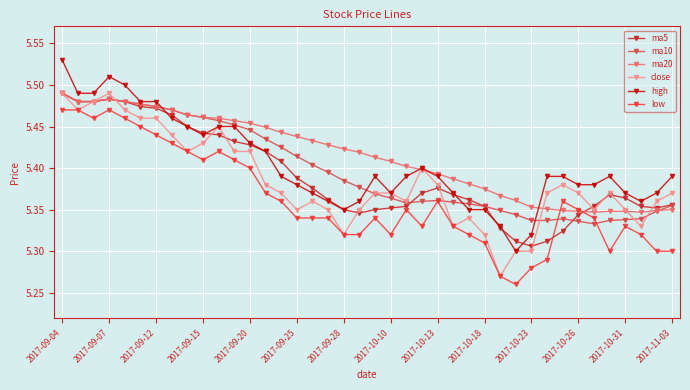

How many ma20 values are between 5 and 6?

40